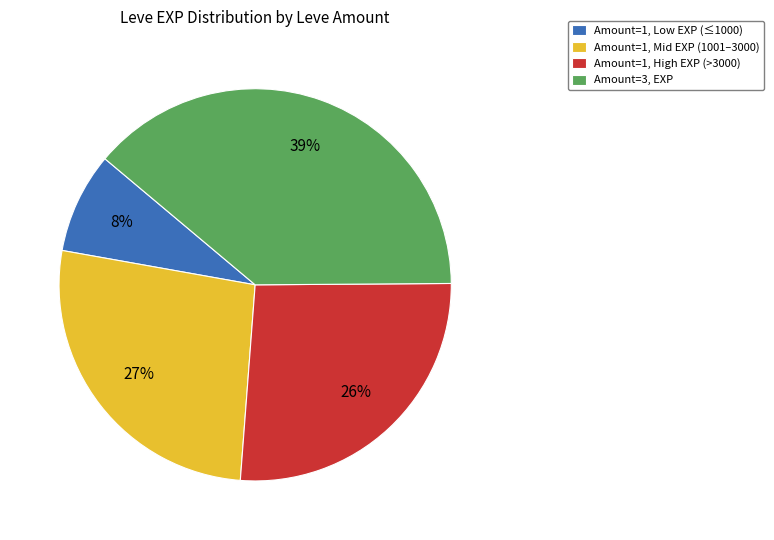

True or false: Amount=1, Mid EXP (1001–3000) accounts for 33% of the total.

False